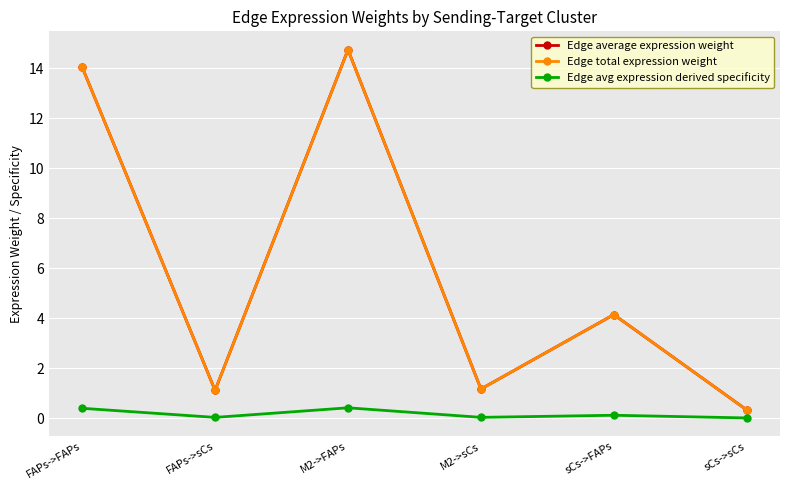

How many lines are shown in the chart?

3